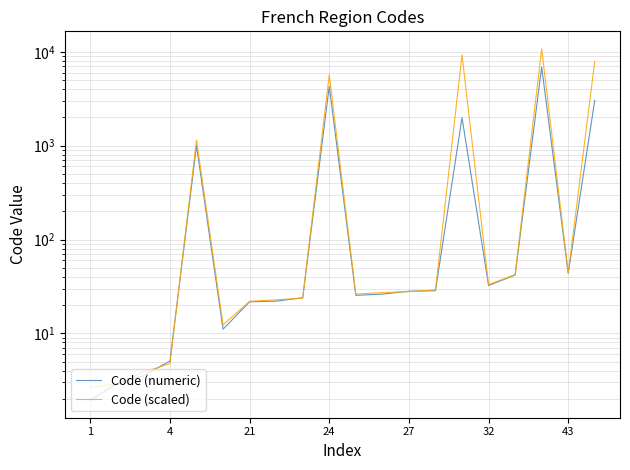

What is the value of the Code (scaled) point at the 17th from the left?

42.3